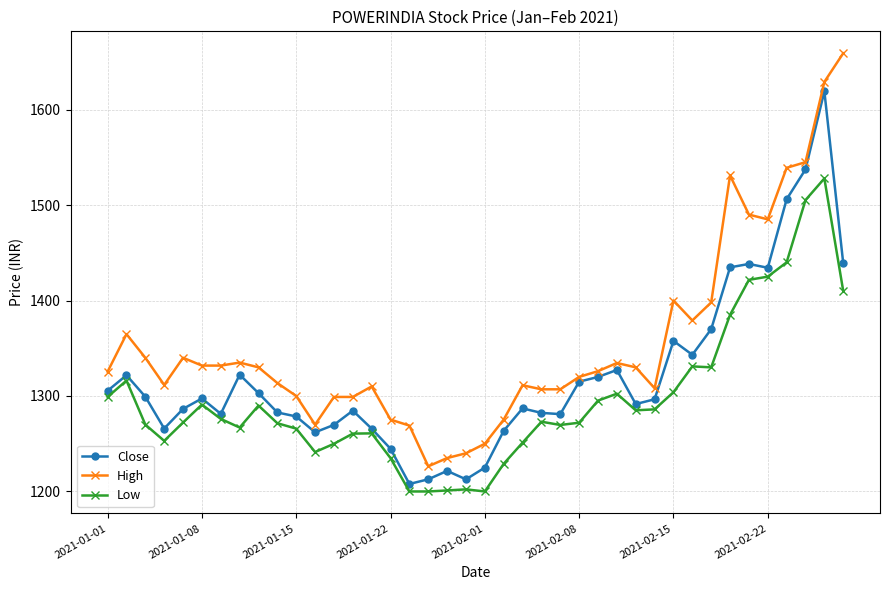

List the series in order of their peak value, highest first.

High, Close, Low